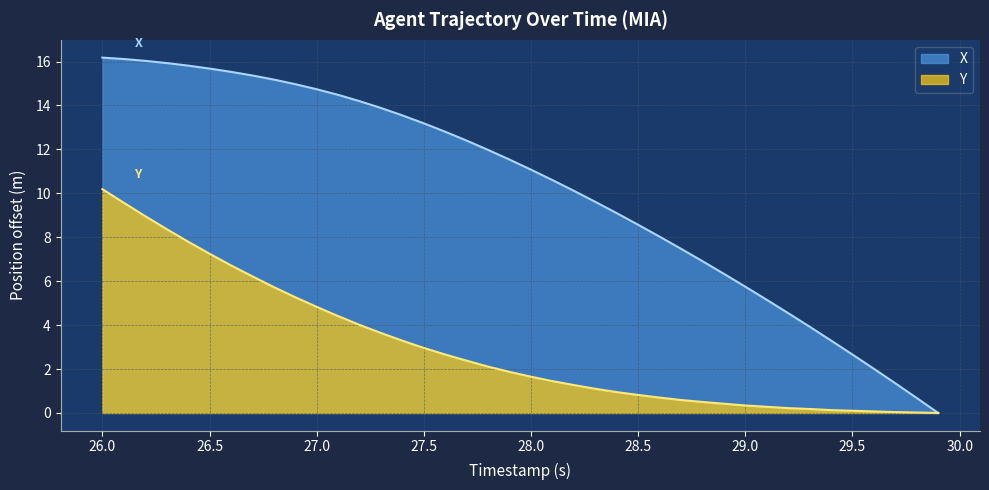

True or false: X and Y intersect in this chart.

False